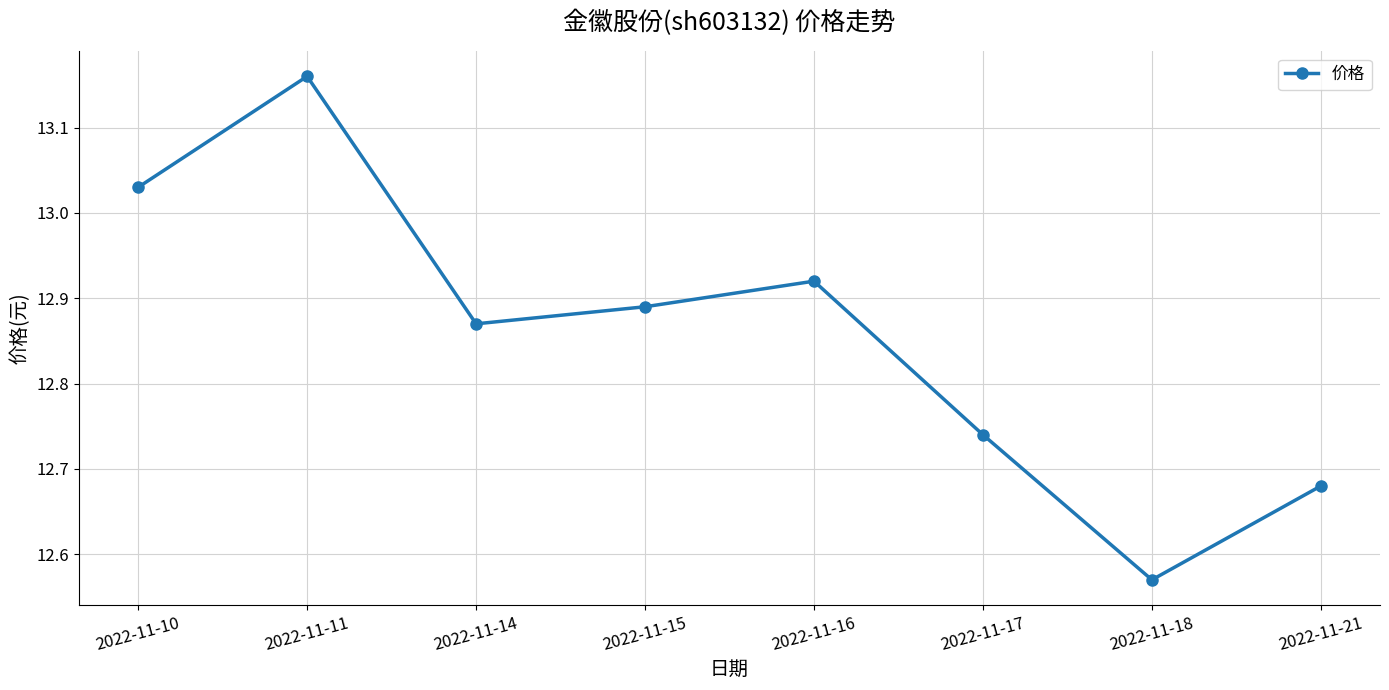

What is the ratio of the value at 2022-11-15 to the value at 2022-11-16?

1.0